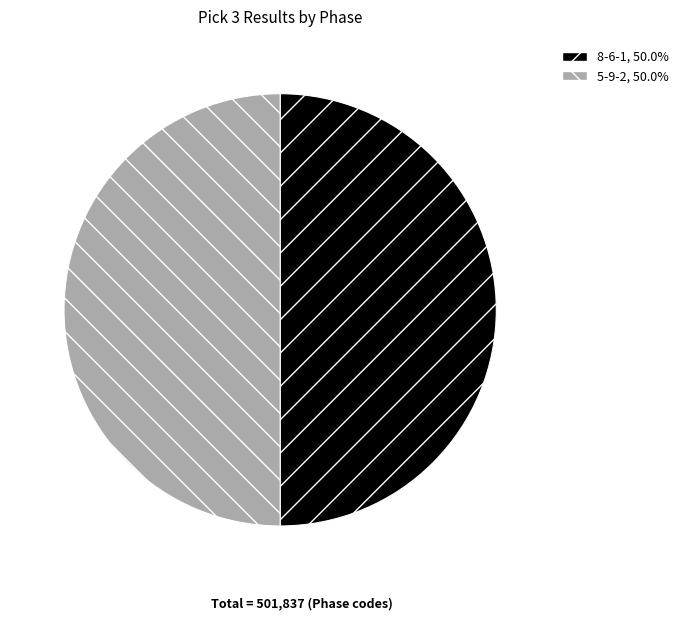

True or false: 8-6-1 accounts for 42% of the total.

False